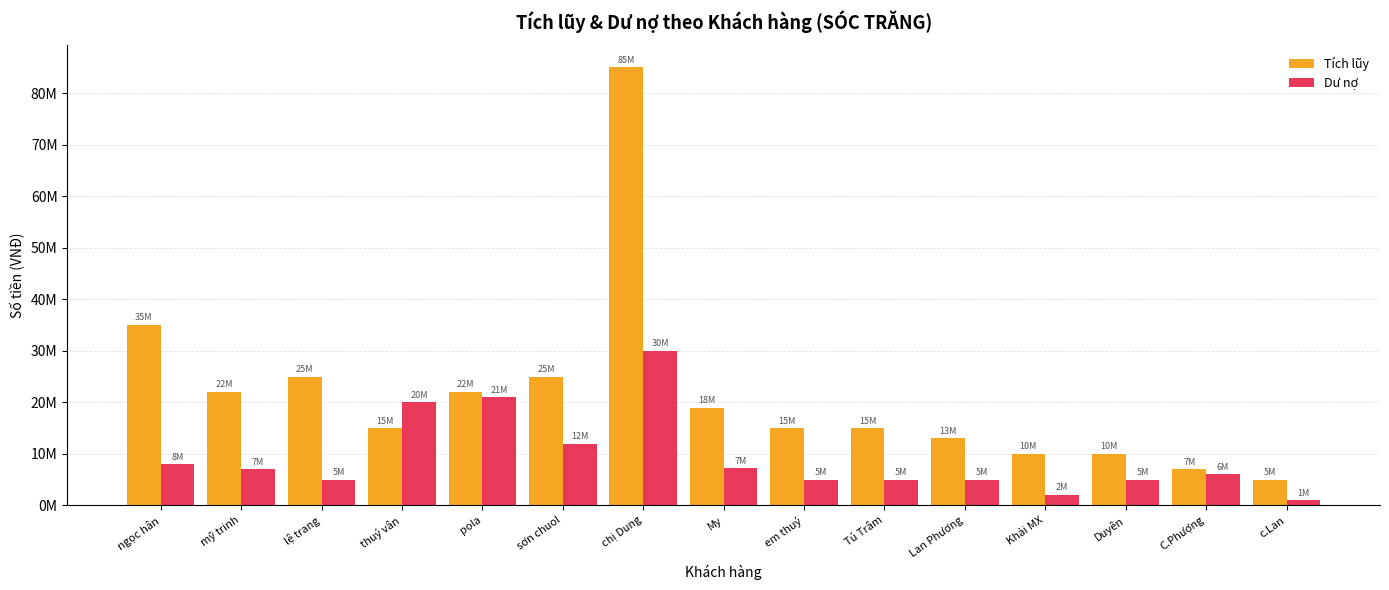

At which label does Tích lũy first exceed 15000000?

ngọc hân